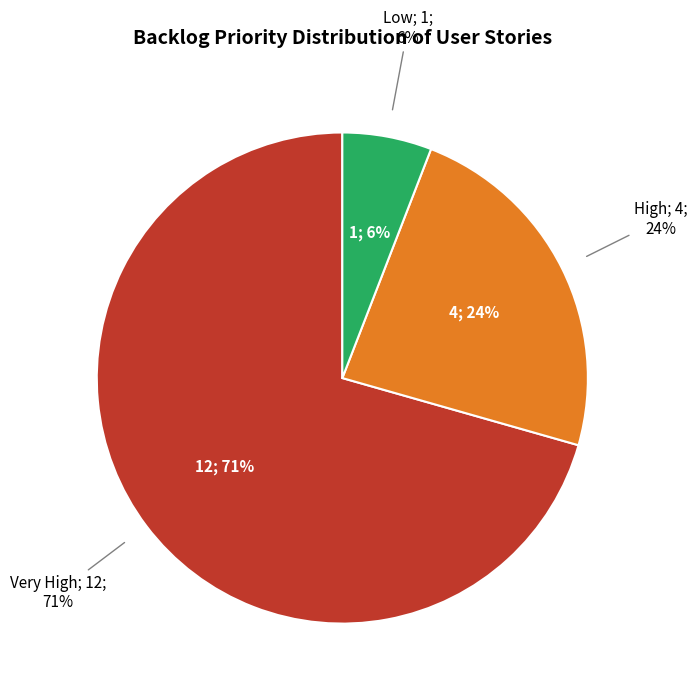

Is it true that Low is 1% of the pie?

False